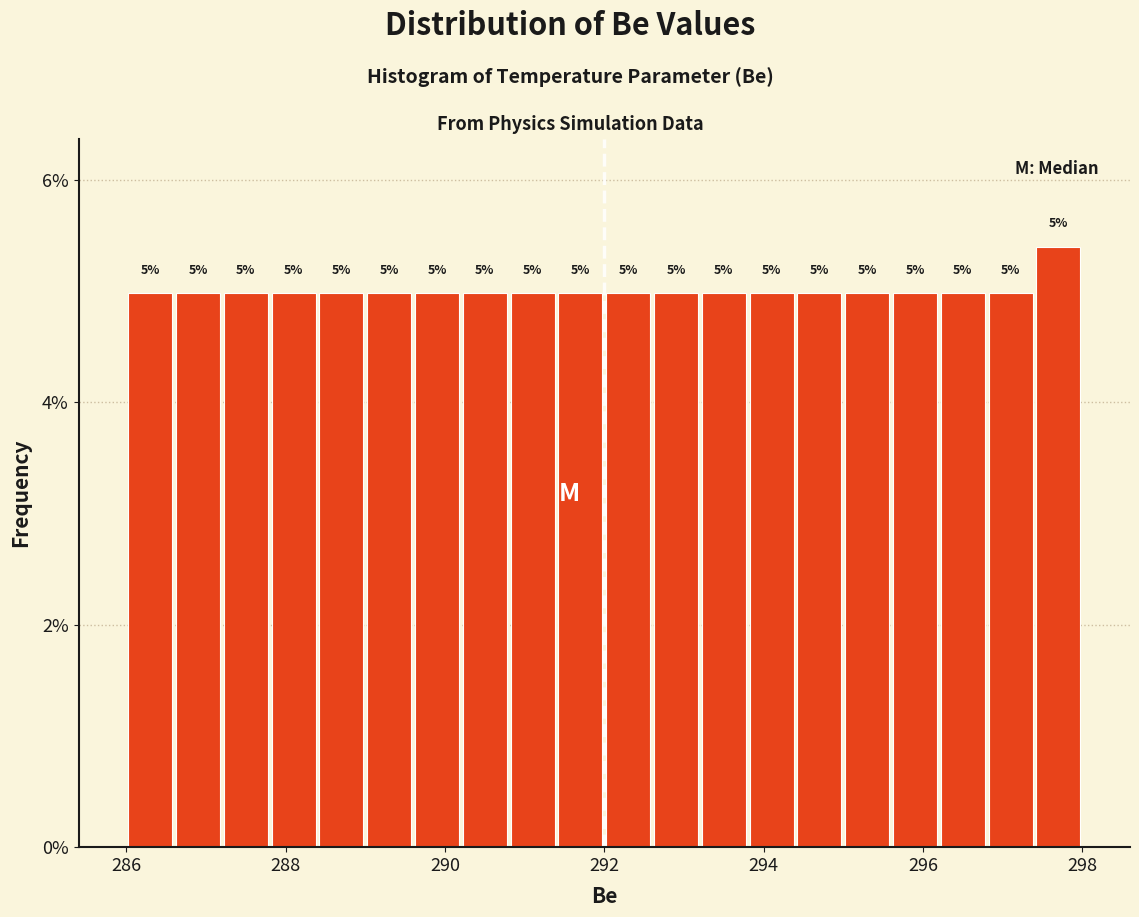

Around what value on the x-axis is the tallest bar? Give the approximate position of its centre, as read against the axis.

297.8